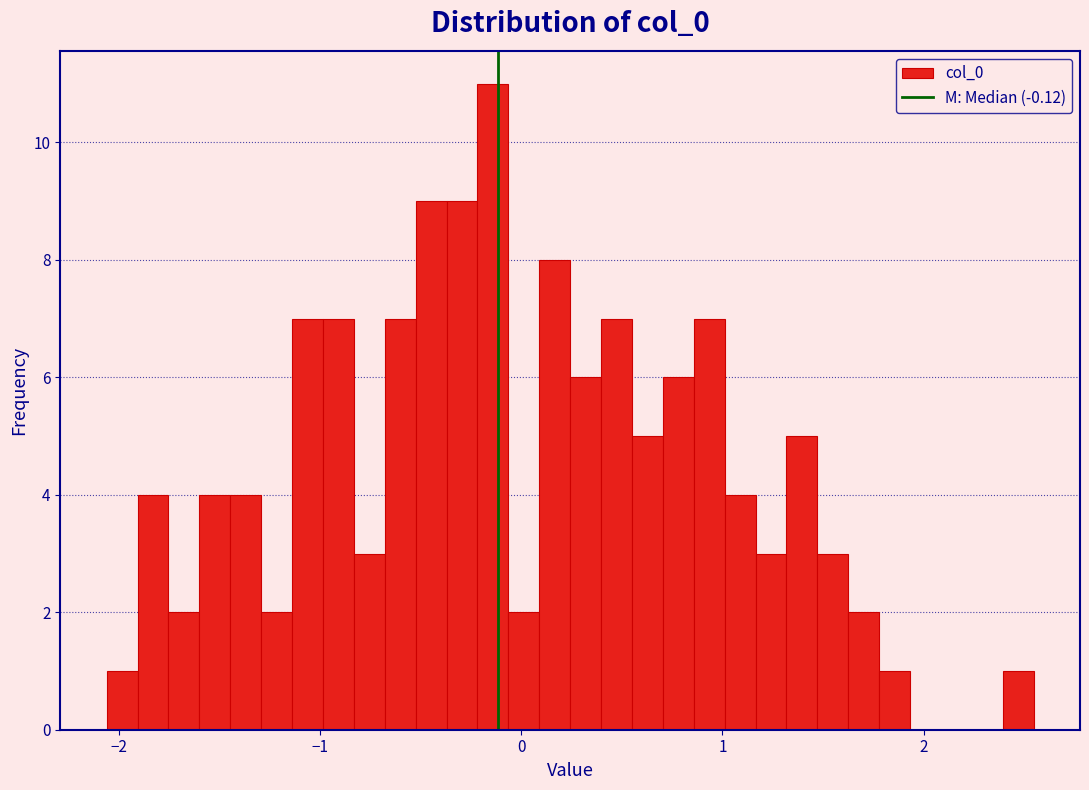

Around what value on the x-axis is the tallest bar? Give the approximate position of its centre, as read against the axis.

-0.1